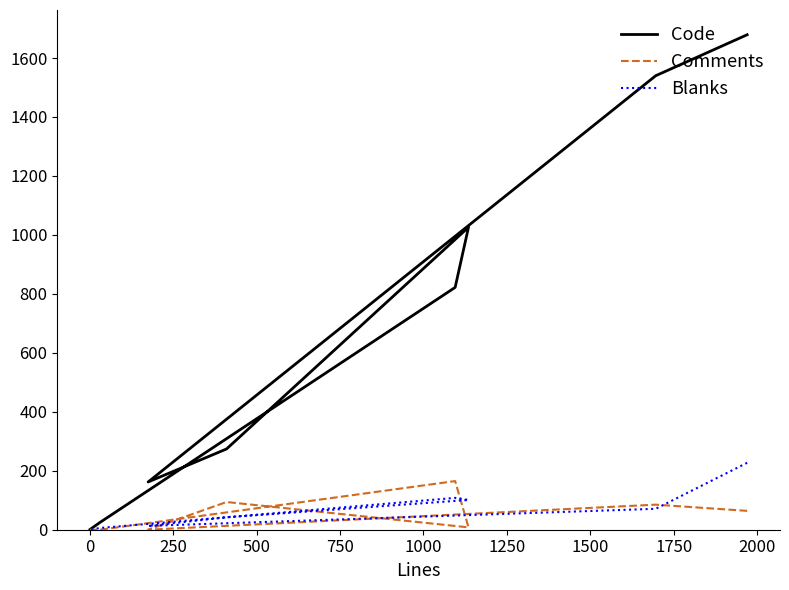

True or false: Code has a value of 1389 at 1000.

False